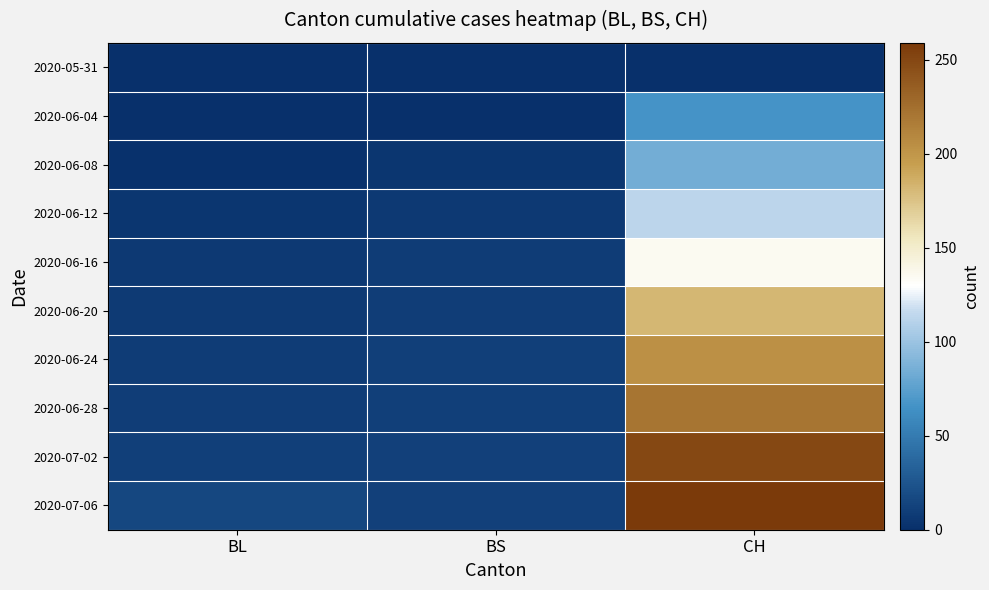

What is the greatest value displayed?

259